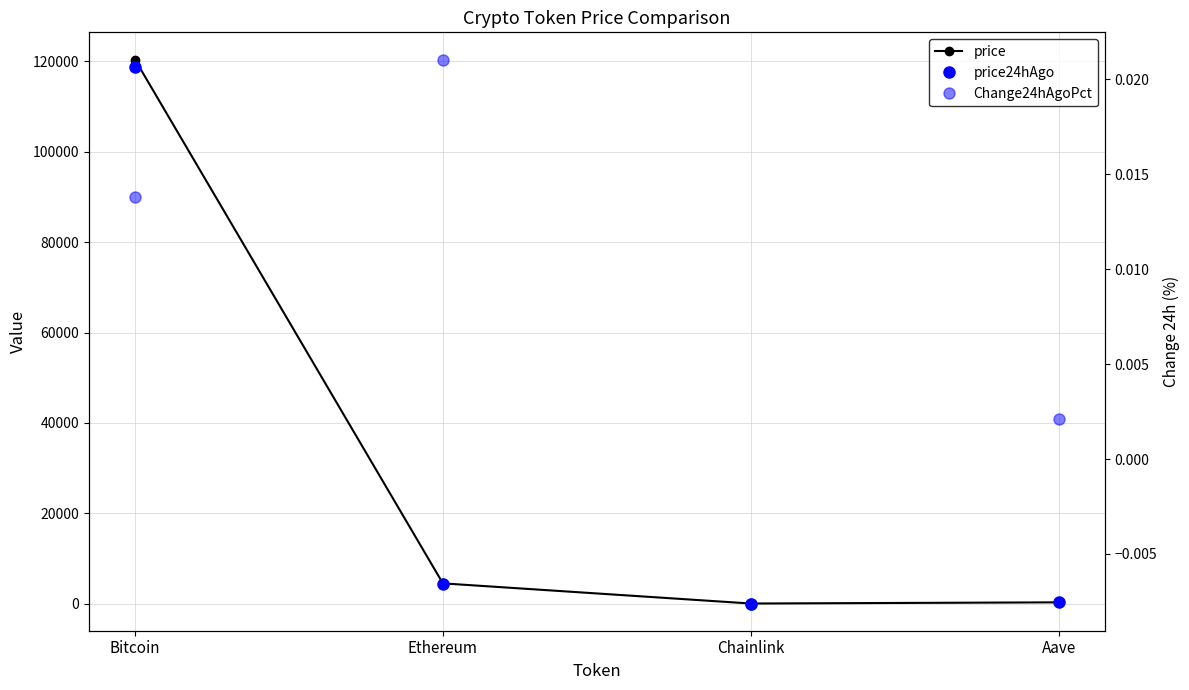

What is the greatest value displayed?

120420.0